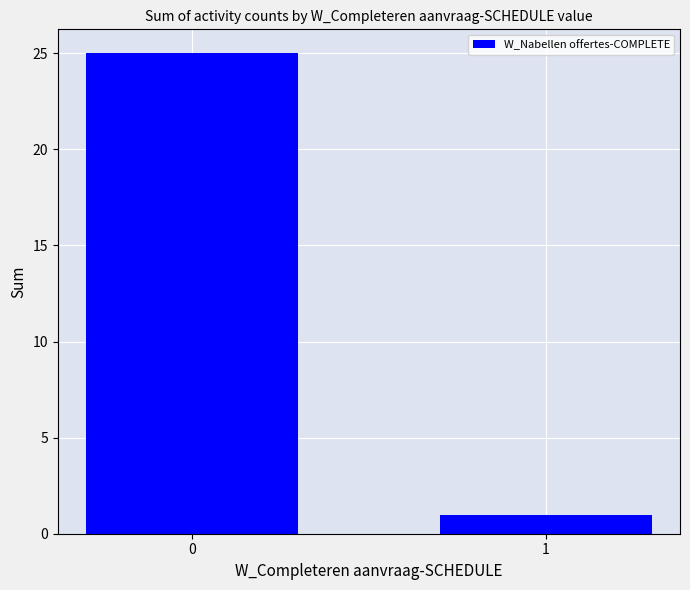

Is it true that the value at 0 is 15?

False